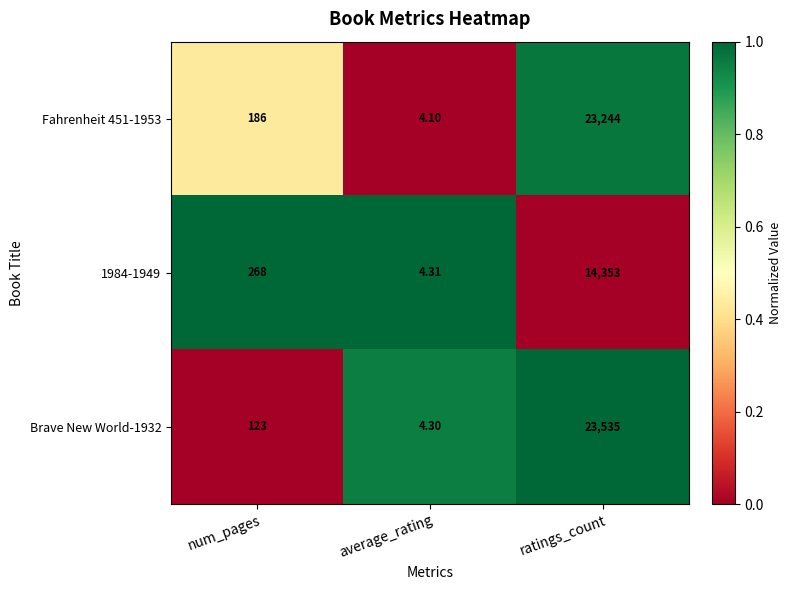

What is the maximum value shown in the chart?

23535.0